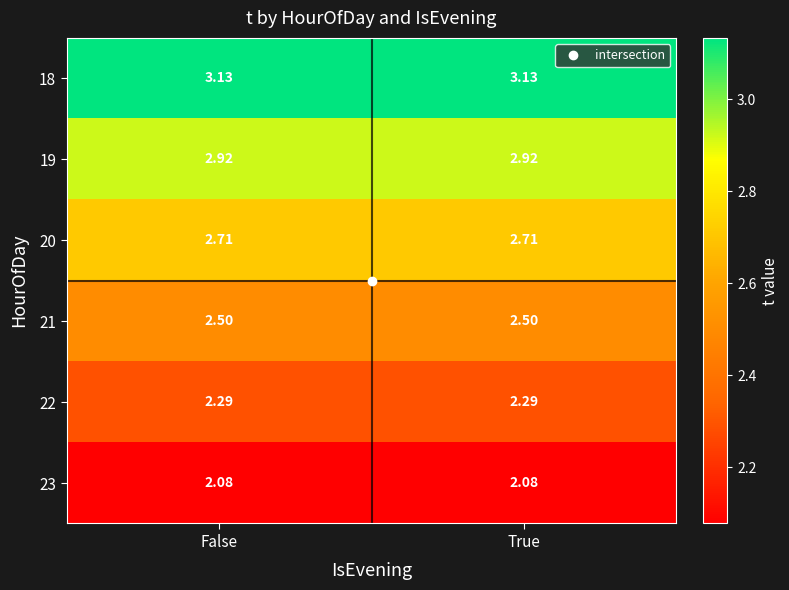

Is the value of 20 at False greater than the value of 18 at False?

No